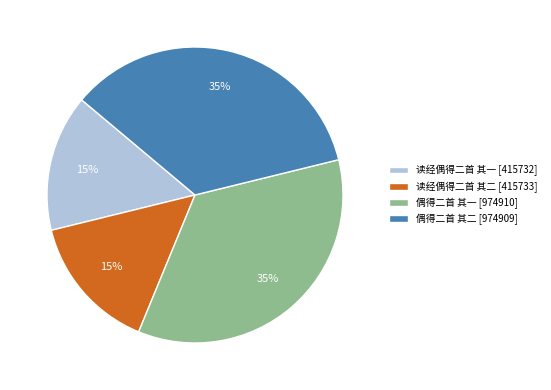

Between 偶得二首 其一 [974910] and 读经偶得二首 其一 [415732], which is larger?

偶得二首 其一 [974910]